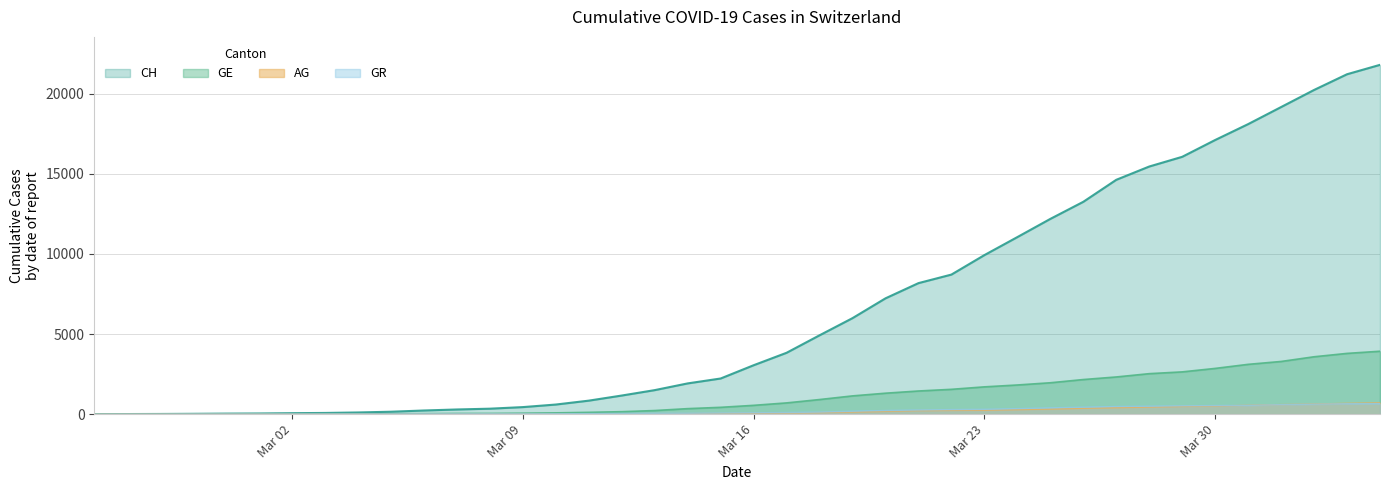

Which series has the widest spread of values?

CH